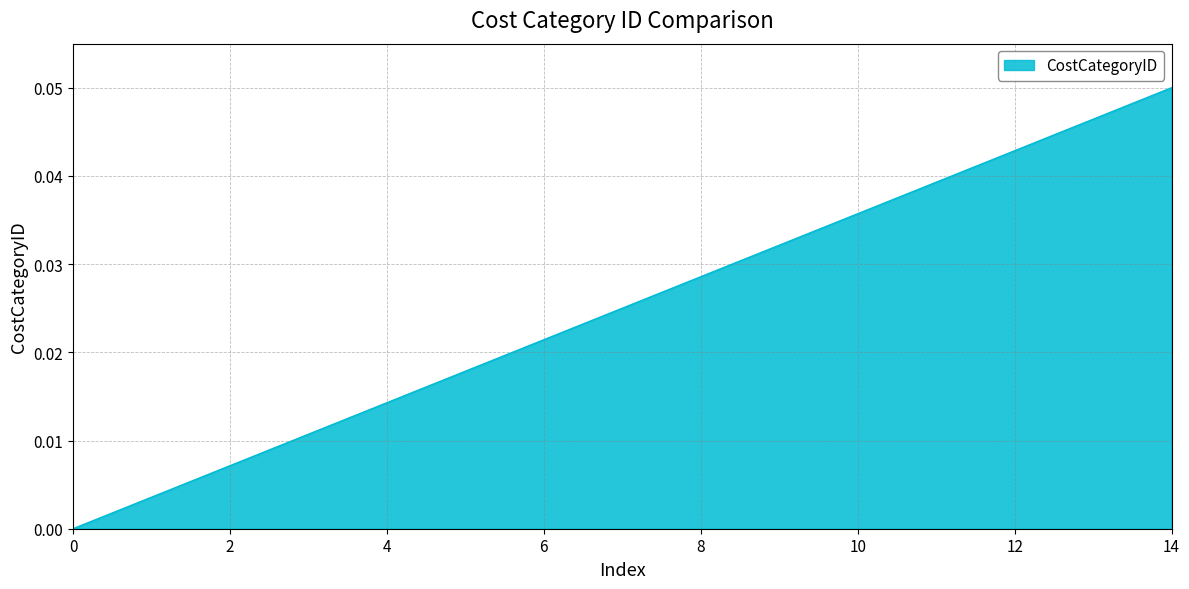

How many series are shown in this chart?

1